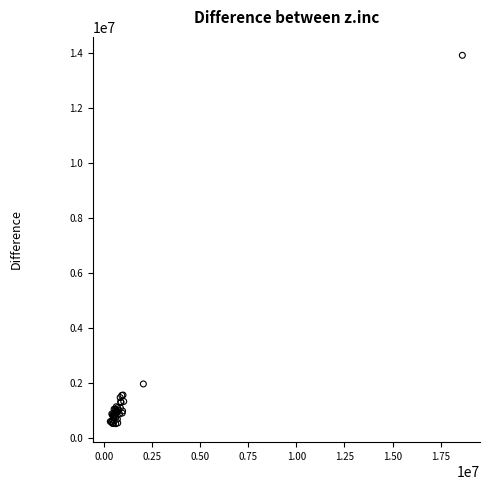

What Y value in the scatter plot is closest to 7209000?

1962000